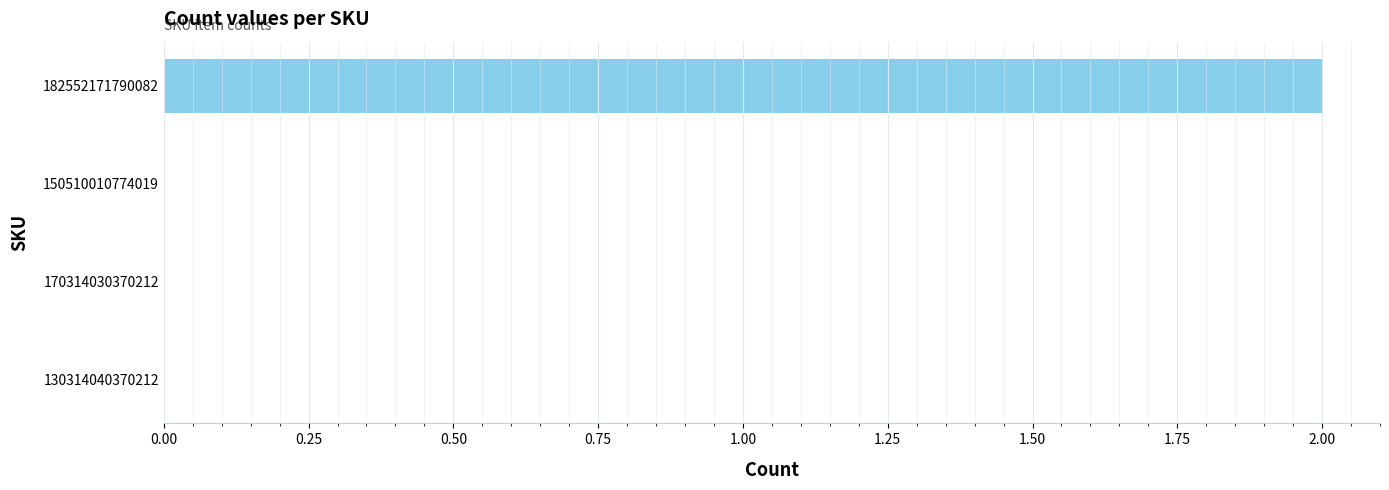

The value at 150510010774019 is -1. True or false?

False